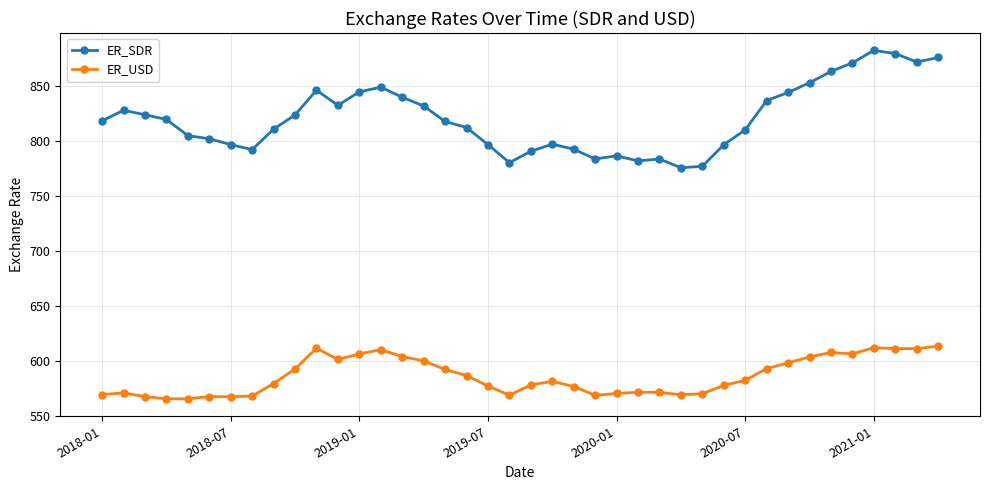

What is the lowest value of the ER_SDR series?

775.8